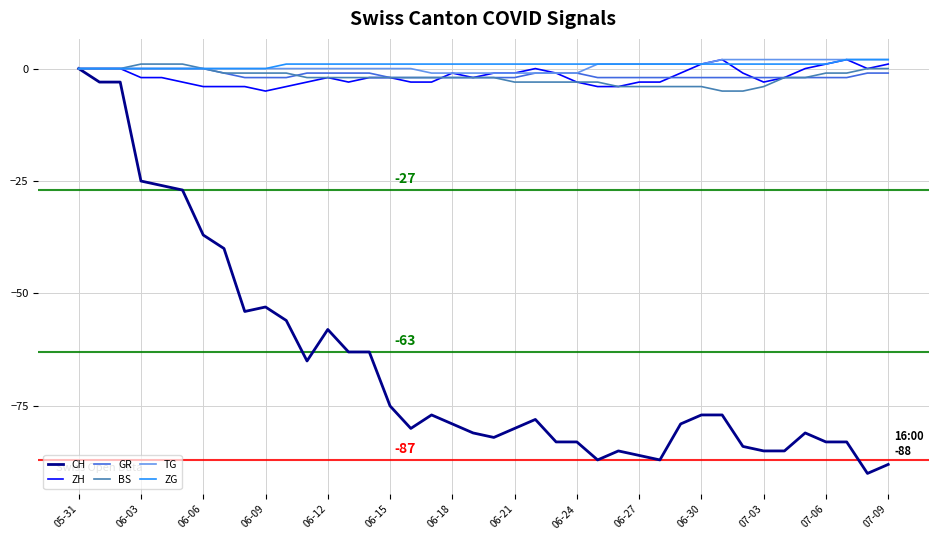

Which series has the largest range (max minus min)?

CH